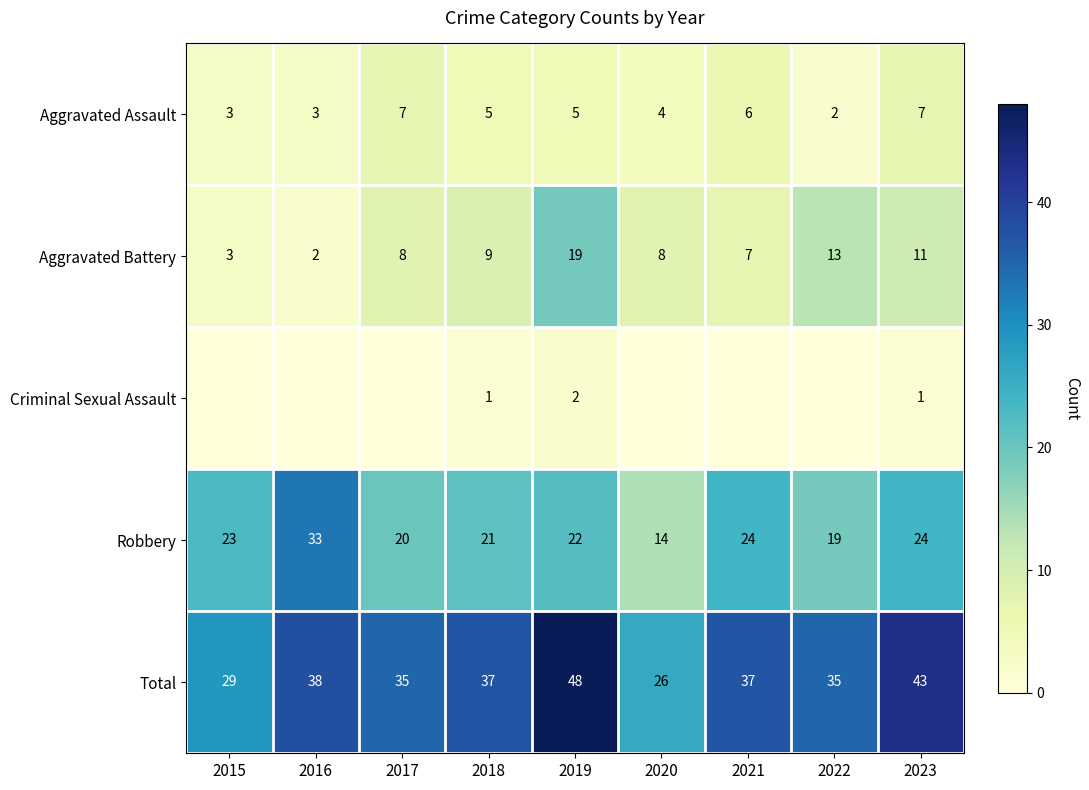

At how many categories does at least one series exceed 43?

1